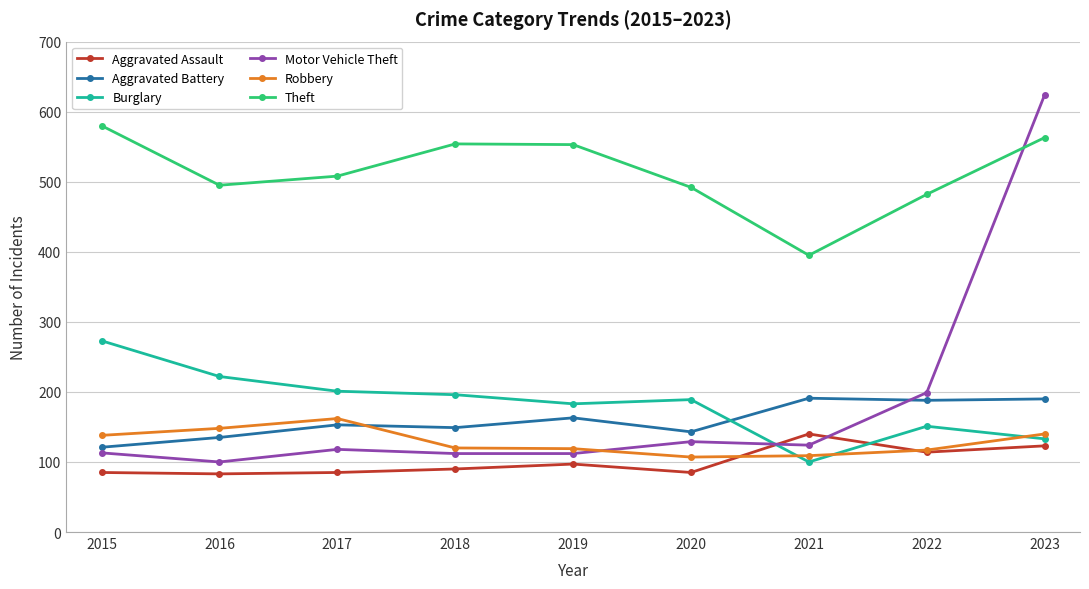

What is the approximate value of Motor Vehicle Theft at 2015?

113